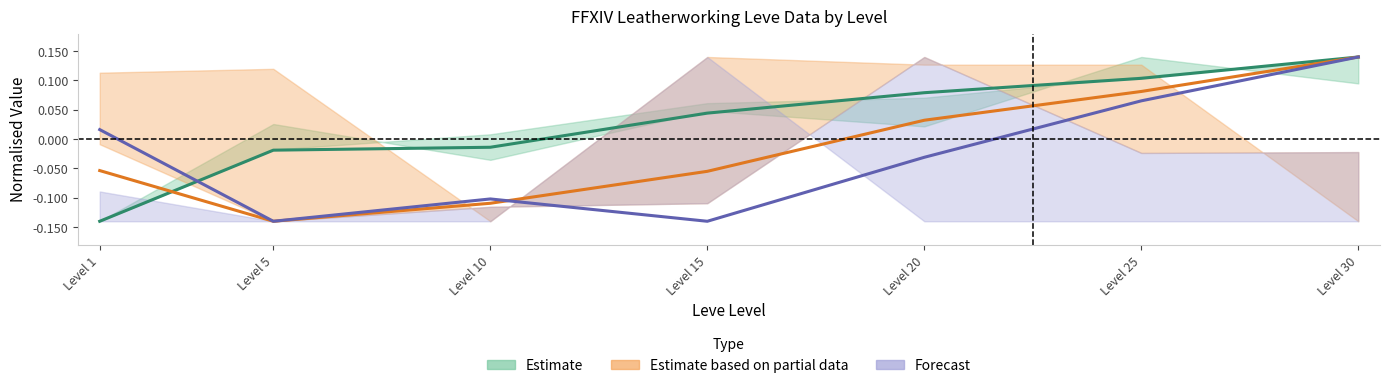

How many negative values does the Forecast series have?

4